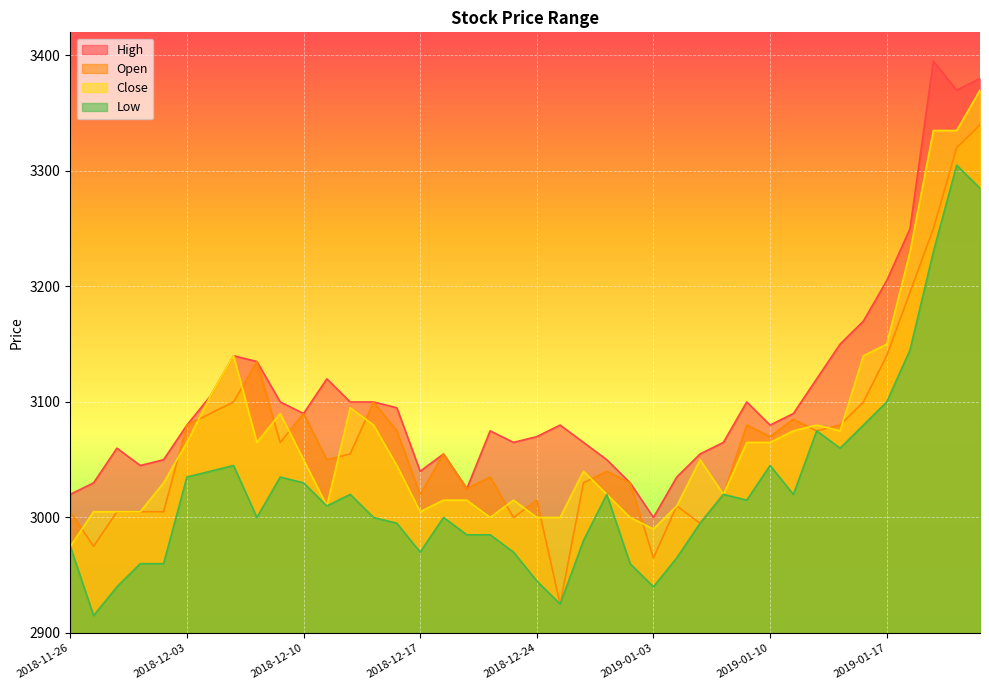

What is the approximate value of Close at 2019-01-08?

3020